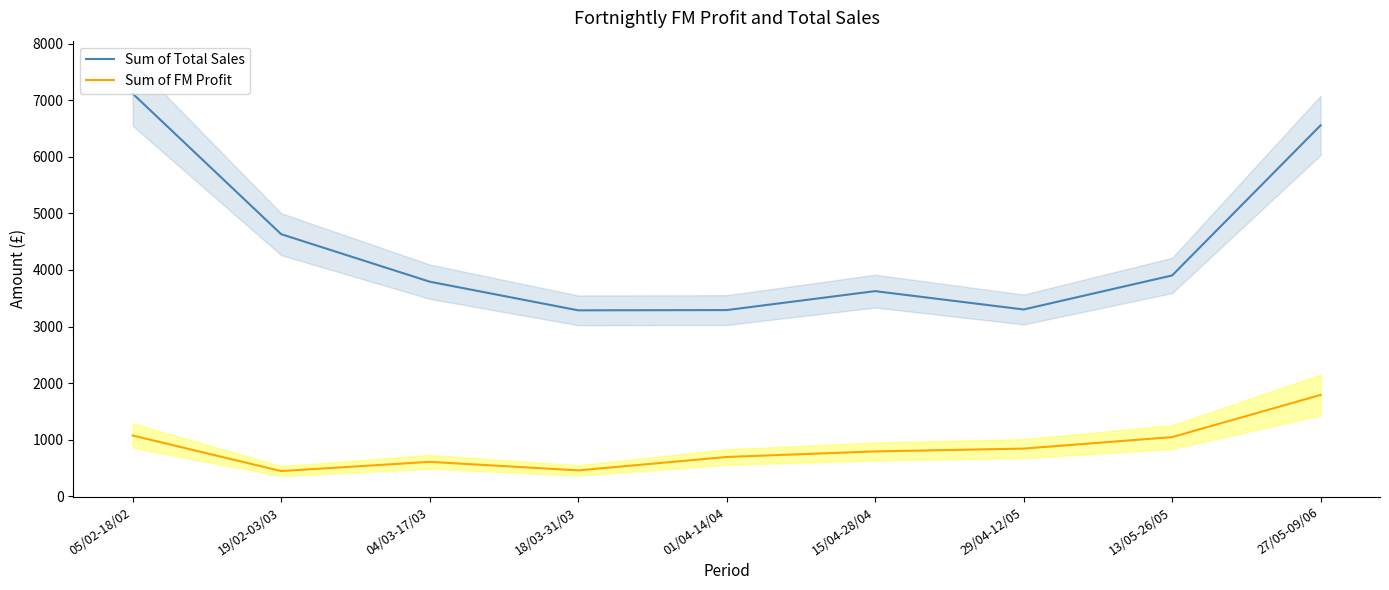

At which label does Sum of FM Profit first exceed 792?

05/02-18/02